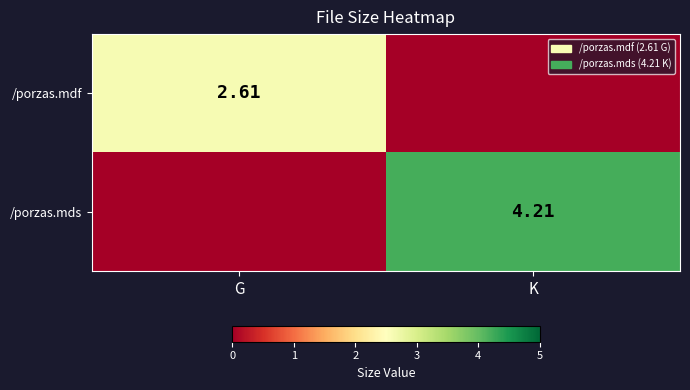

What is the average value of the /porzas.mdf series?

1.3